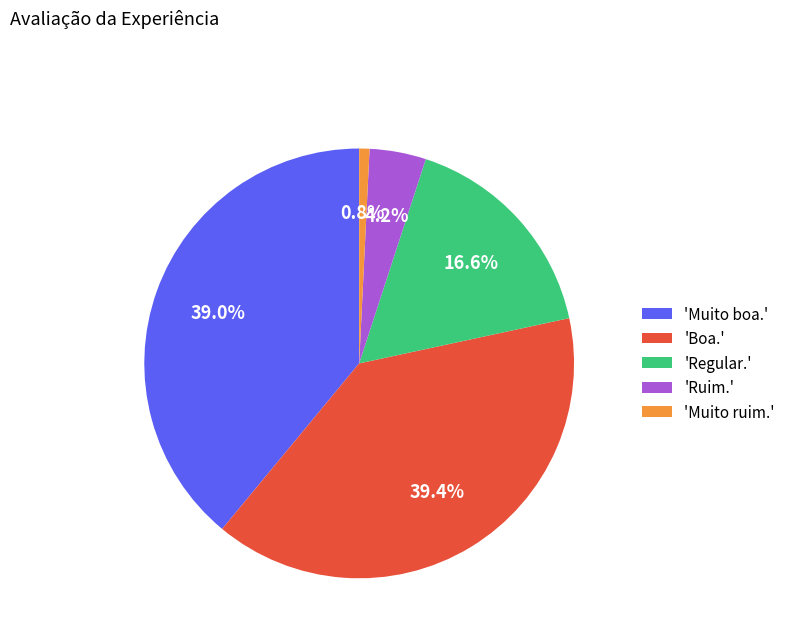

Which has a higher value, 'Ruim.' or 'Boa.'?

'Boa.'